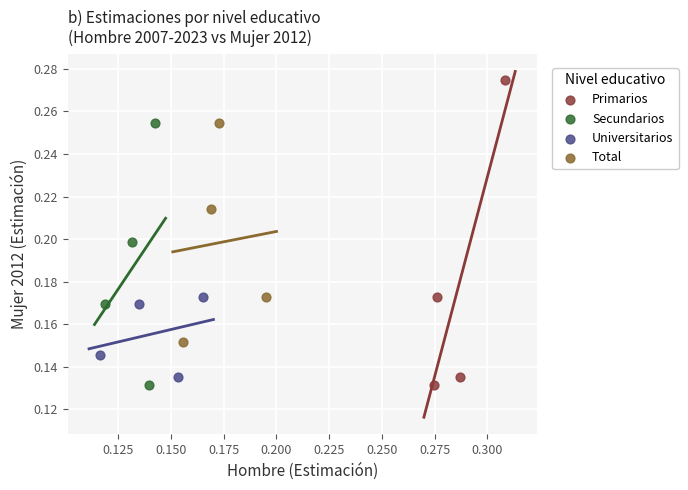

Which series has the largest Y range (max minus min)?

Primarios